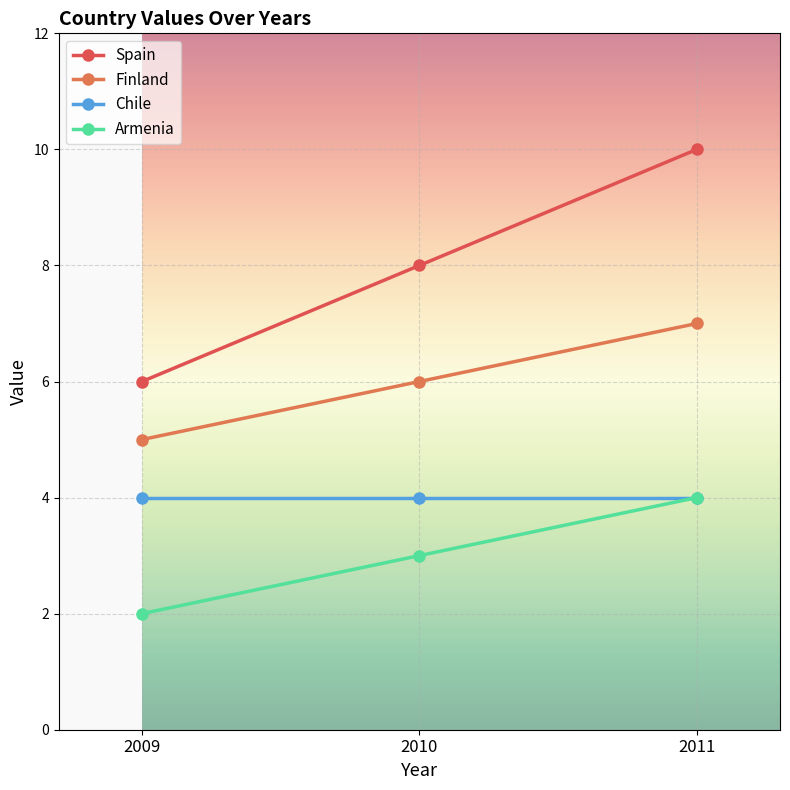

Which series has the largest total across all categories?

Spain